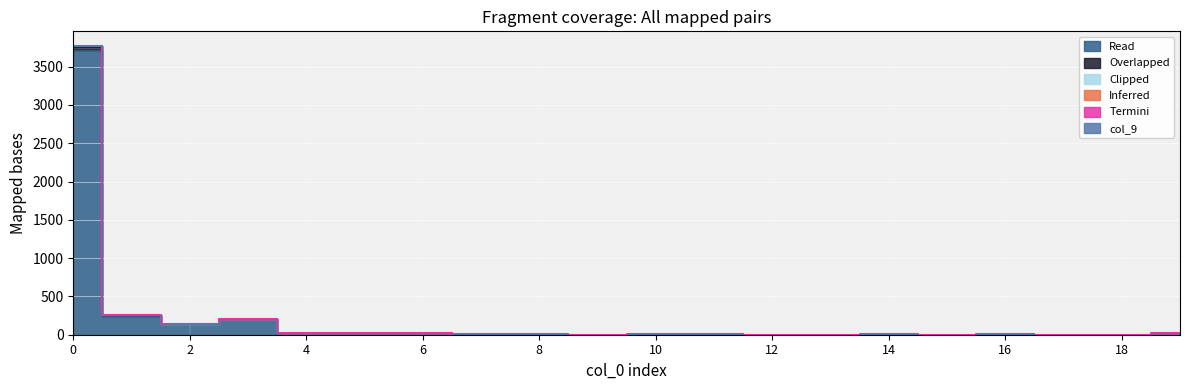

True or false: col_3 and col_9 intersect in this chart.

False